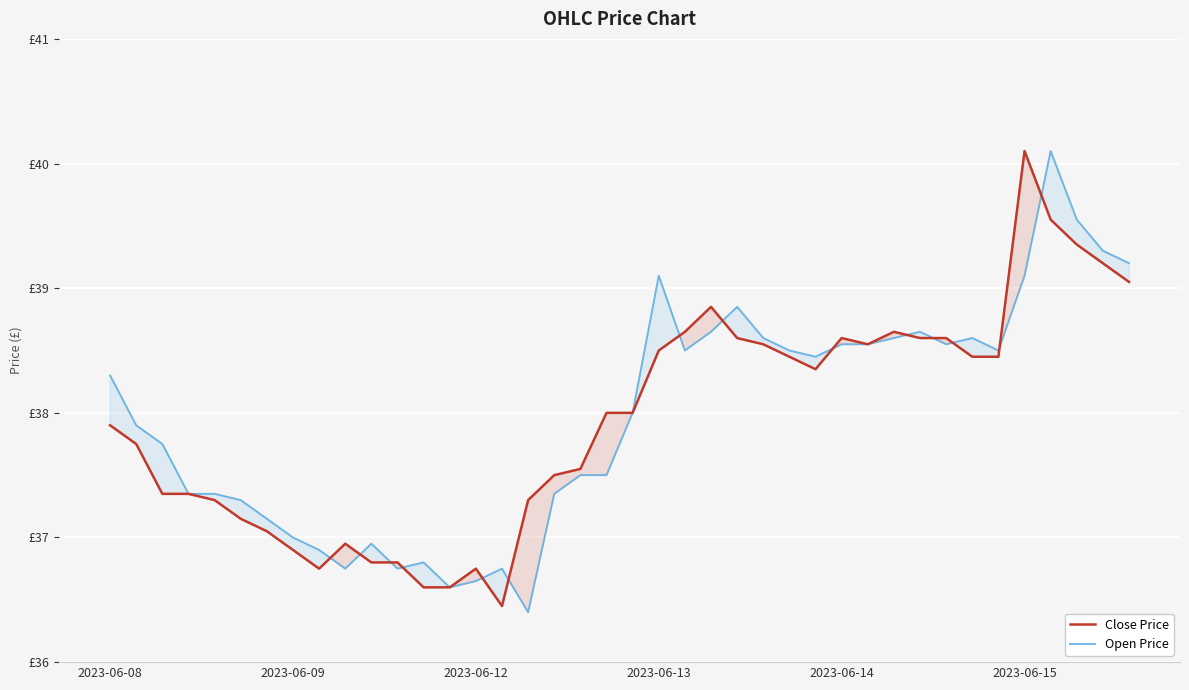

Rank the categories by Open Price value from lowest to highest.

16, 13, 14, 9, 11, 15, 12, 8, 10, 7, 6, 2023-06-15, 2023-06-13, 2023-06-14, 17, 18, 19, 2023-06-12, 2023-06-09, 20, 2023-06-08, 27, 22, 26, 34, 28, 29, 32, 25, 30, 33, 23, 31, 24, 21, 35, 39, 38, 37, 36